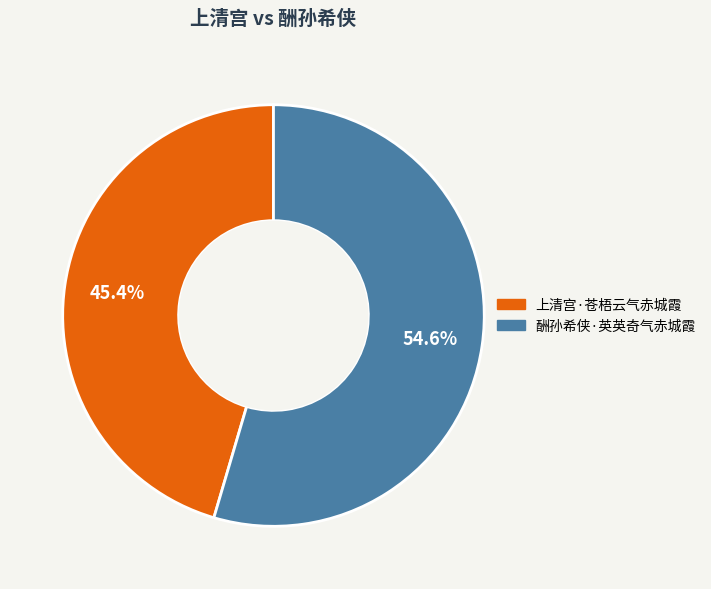

How many slices are in this pie chart?

2